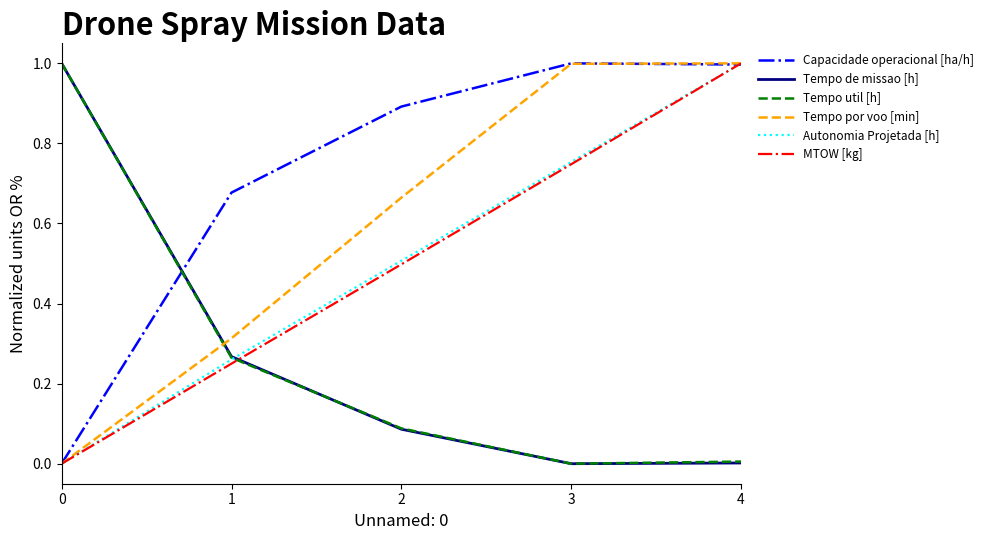

Which series has the largest total across all categories?

Capacidade operacional [ha/h]